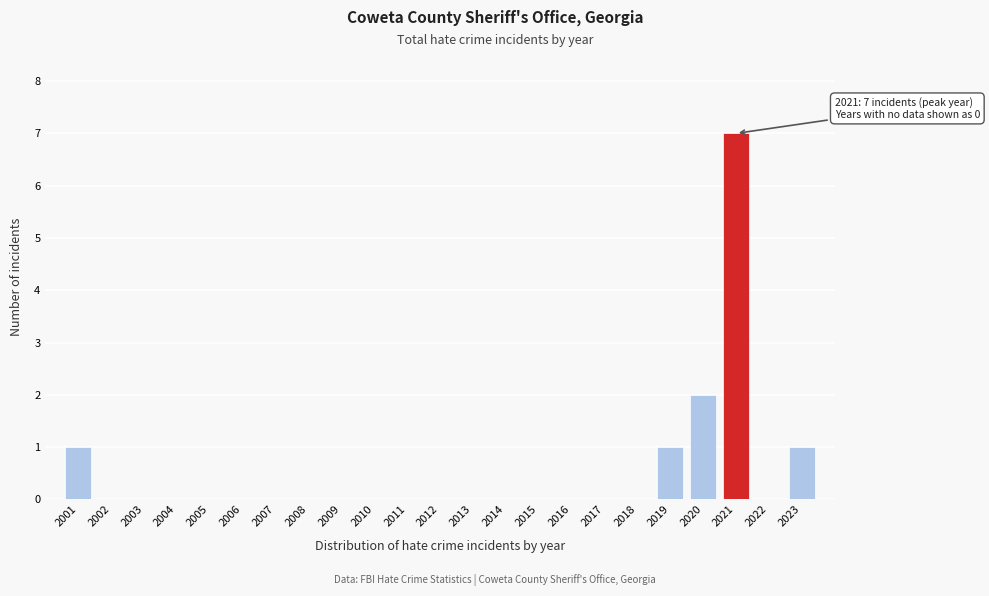

Reading left to right, list all the values displayed in this chart.

2001=1	2002=0	2003=0	2004=0	2005=0	2006=0	2007=0	2008=0	2009=0	2010=0	2011=0	2012=0	2013=0	2014=0	2015=0	2016=0	2017=0	2018=0	2019=1	2020=2	2021=7	2022=0	2023=1